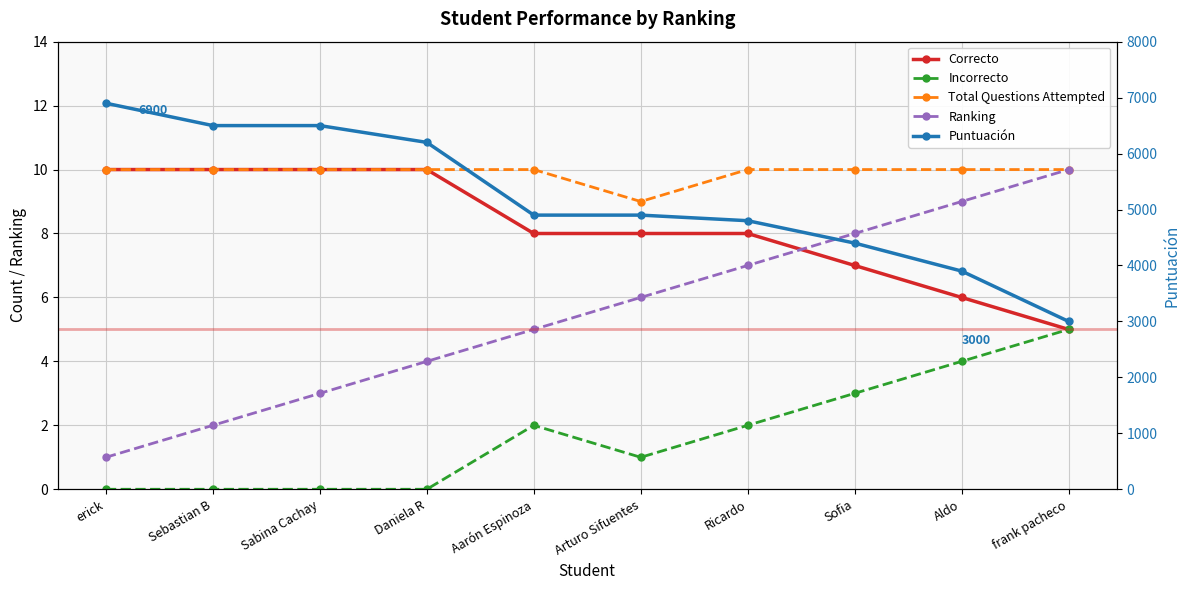

Reading left to right, what are all the values shown in this chart?

Correcto: 10	10	10	10	8	8	8	7	6	5
Incorrecto: 0	0	0	0	2	1	2	3	4	5
Total Questions Attempted: 10	10	10	10	10	9	10	10	10	10
Ranking: 1	2	3	4	5	6	7	8	9	10
Puntuación: 6900	6500	6500	6200	4900	4900	4800	4400	3900	3000